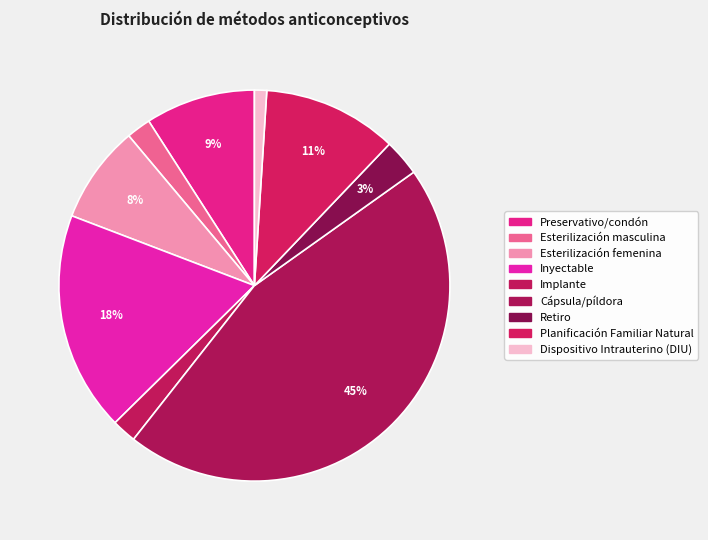

To the nearest percent, what is the difference between the Esterilización masculina and Planificación Familiar Natural slice percentages?

9%